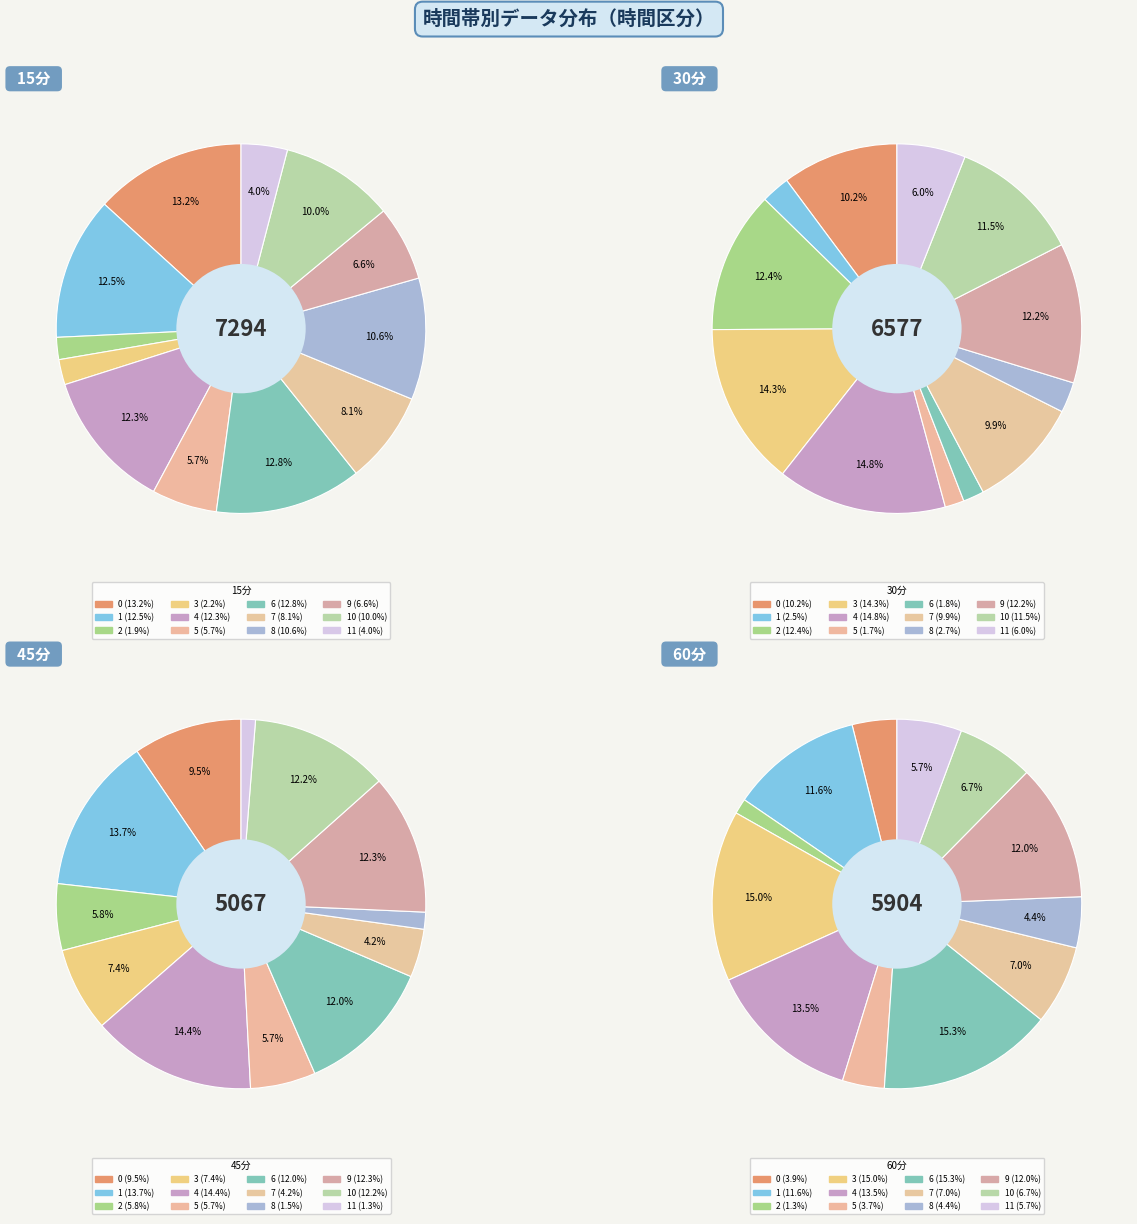

Does 6 represent more than half of the total?

No